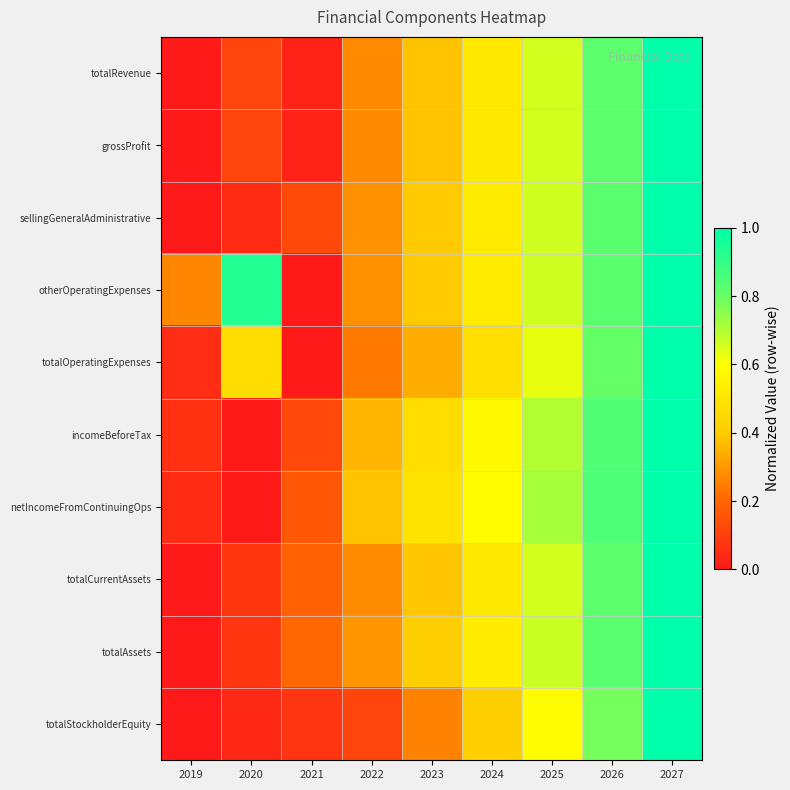

Between 2019 and 2020, which series saw the biggest shift?

otherOperatingExpenses